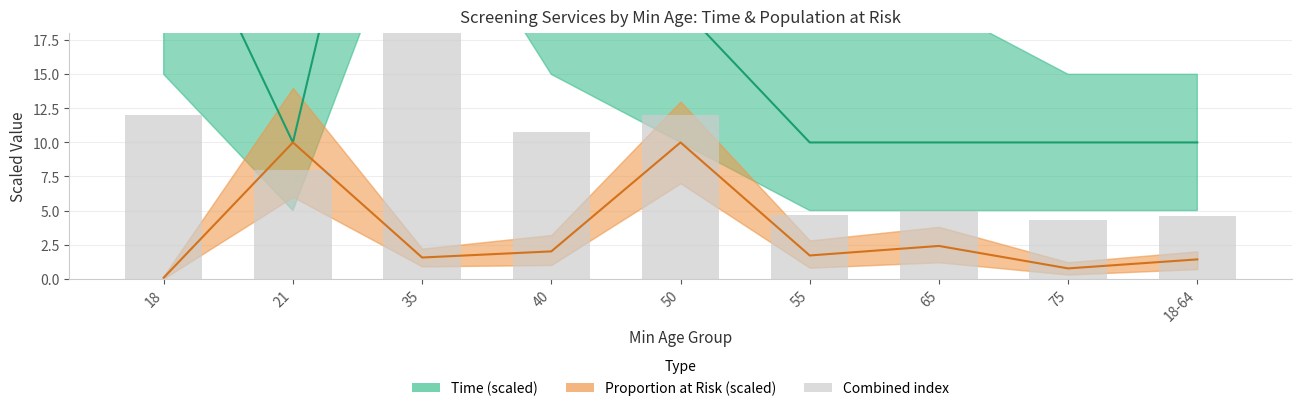

True or false: Proportion at Risk (×10) has a value of 0.1 at 18.

True